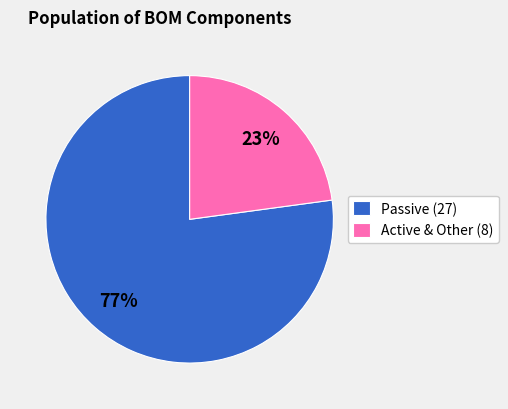

Count the number of slices in the pie.

2